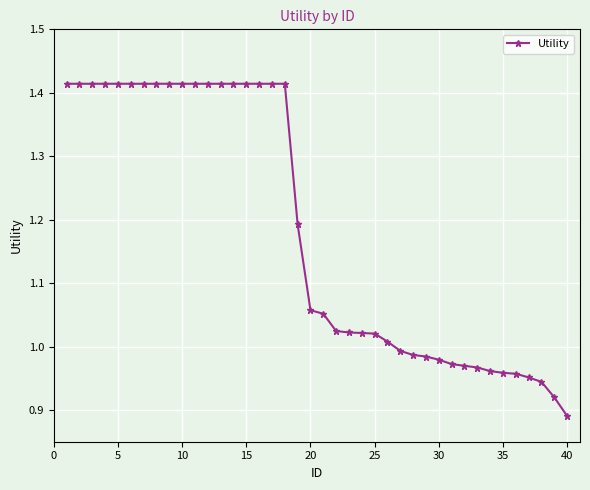

How many data points are above 1?

26